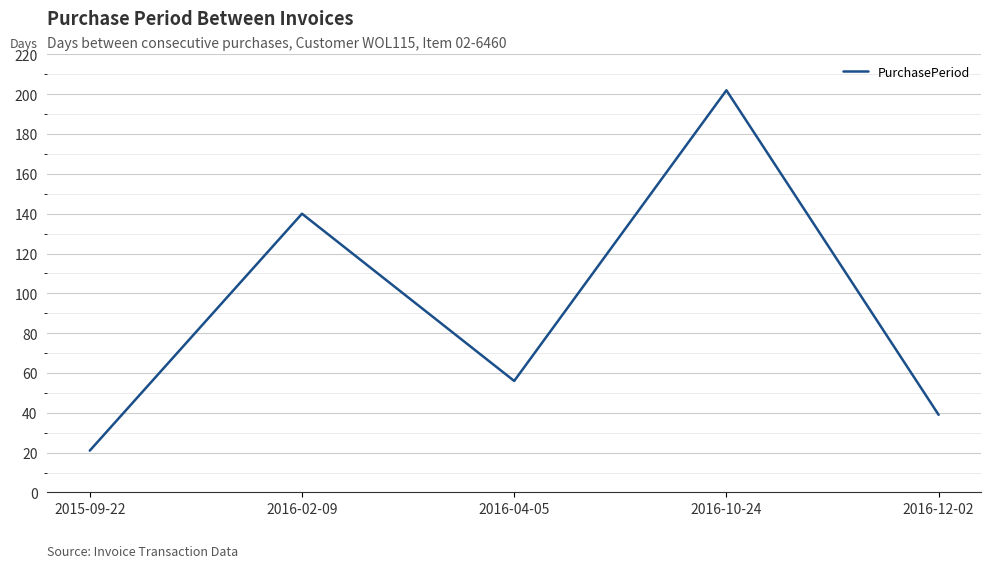

What is the sum of all values?

458